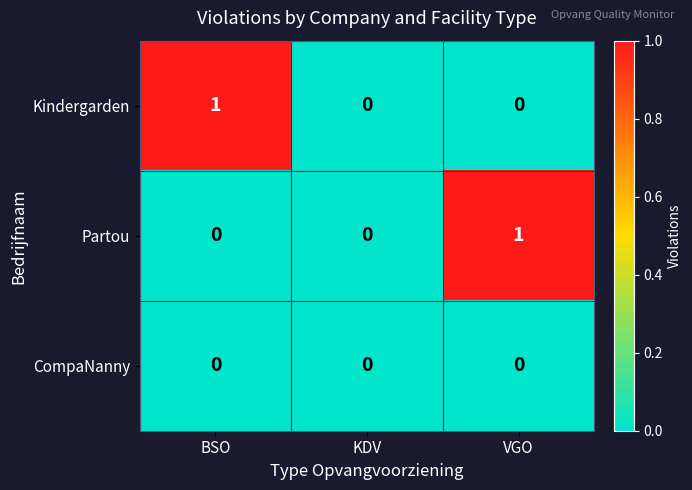

Which series changed the most between BSO and KDV?

Kindergarden